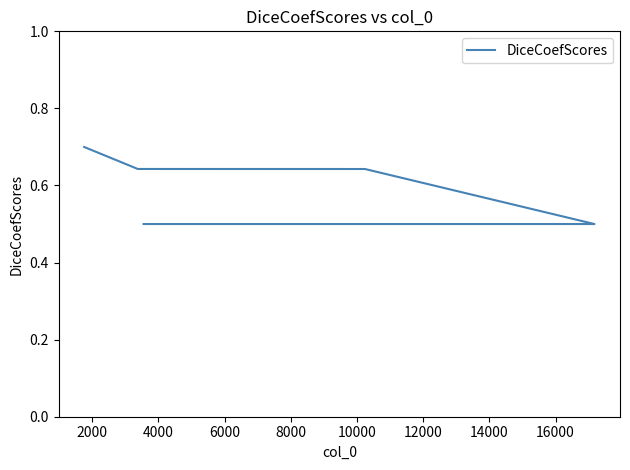

How many lines are shown in the chart?

1